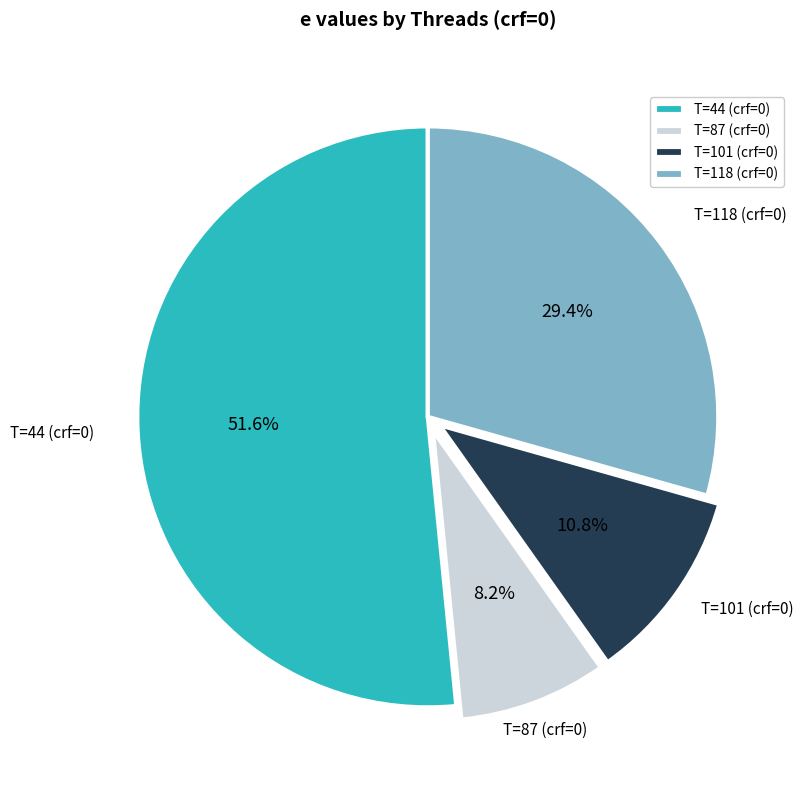

To the nearest percent, what is the average slice percentage?

25%